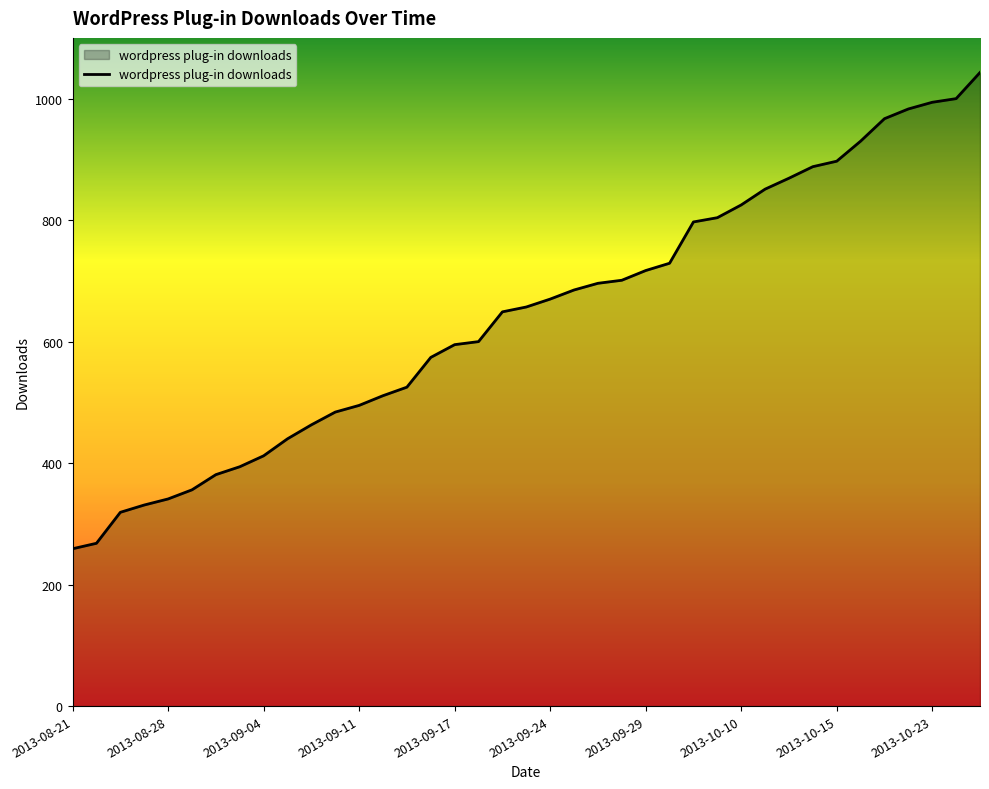

What is the difference between the maximum and second lowest values?

775